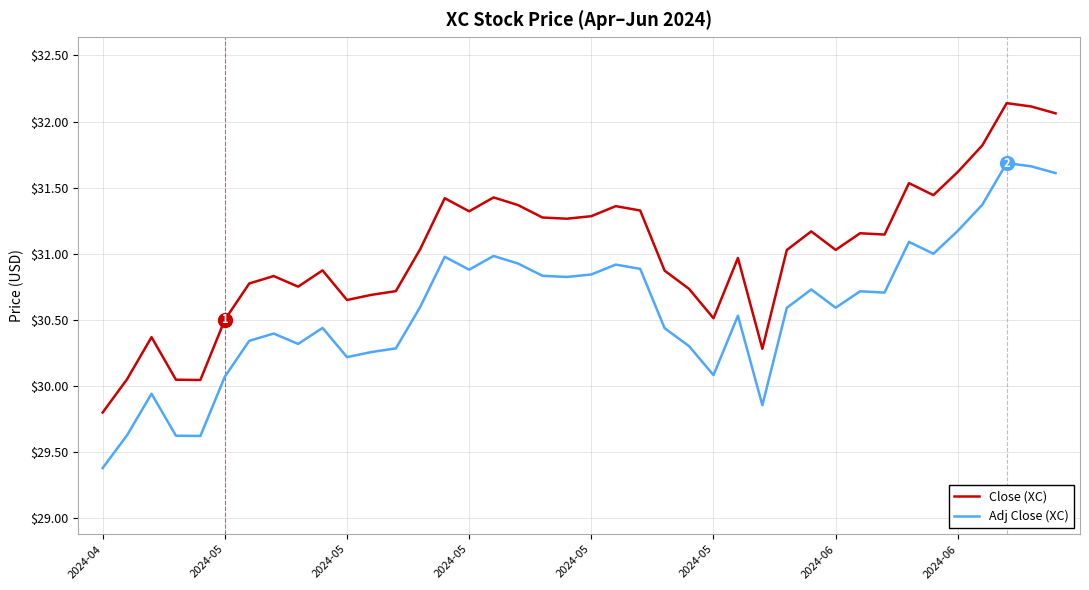

What is the minimum value shown in the chart?

29.4